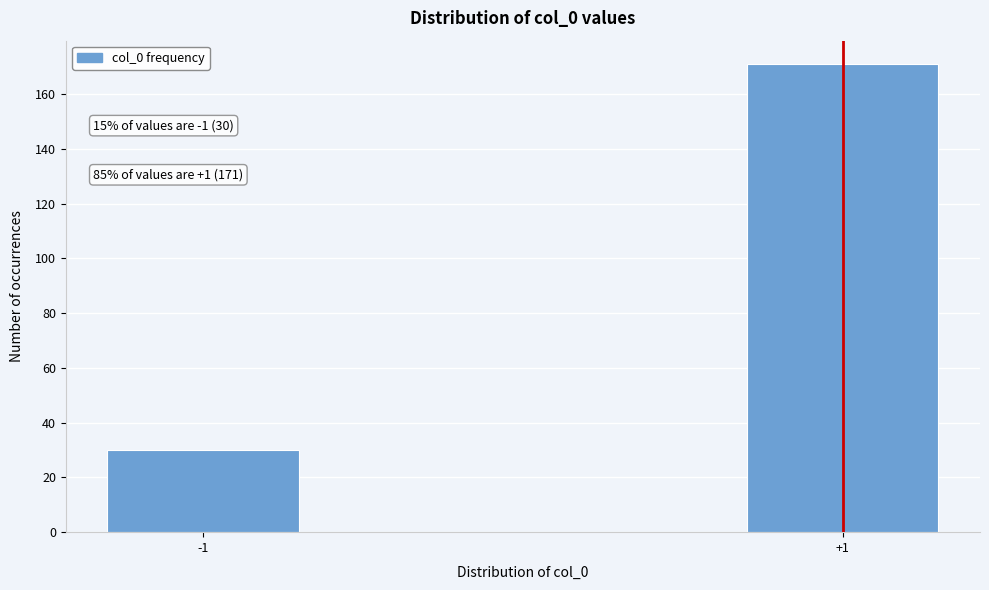

Reading left to right, extract all data points from this chart.

-1=30	+1=171